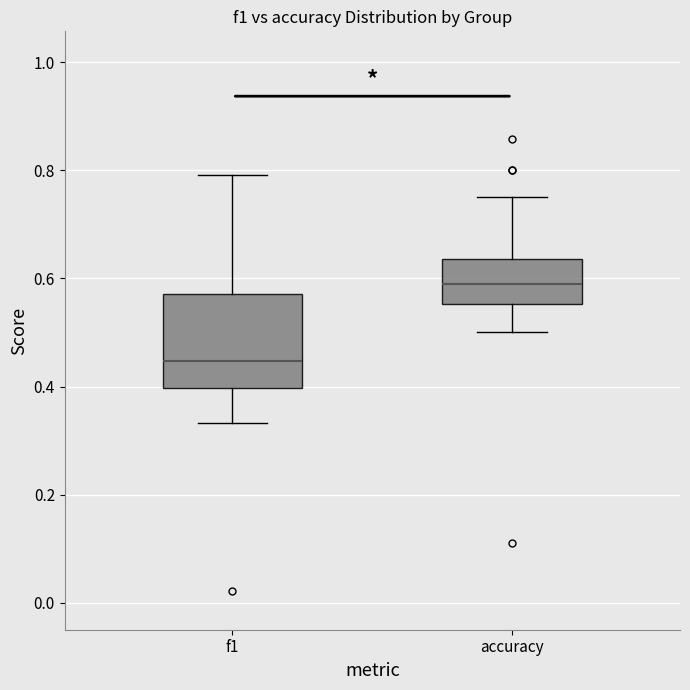

Which box has the highest median line?

accuracy